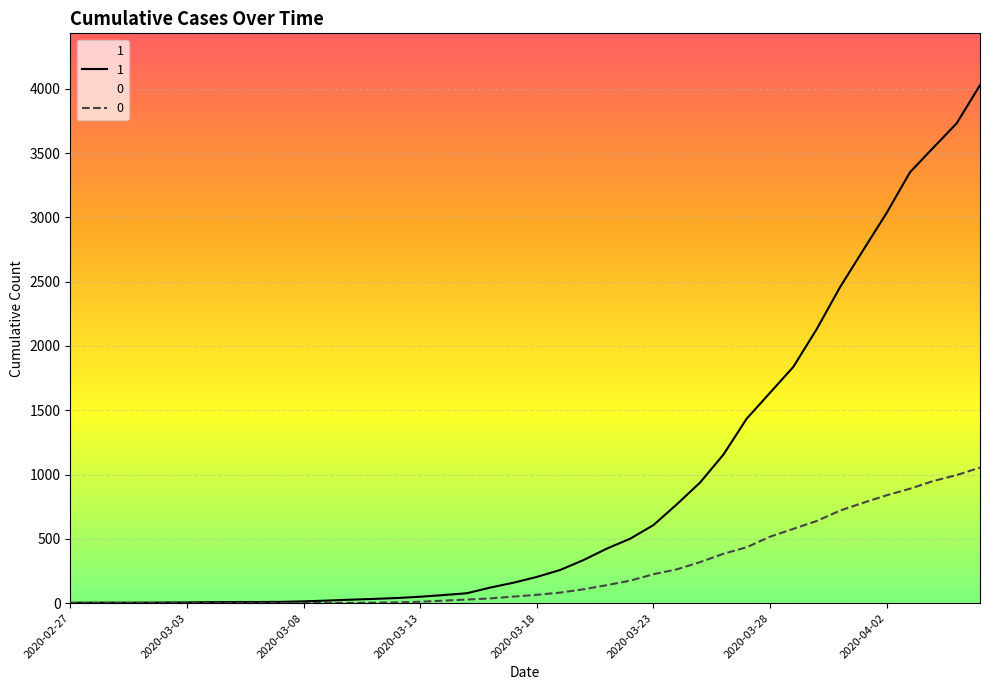

Between 2020-02-28 and 2020-03-14, which series saw the biggest shift?

1